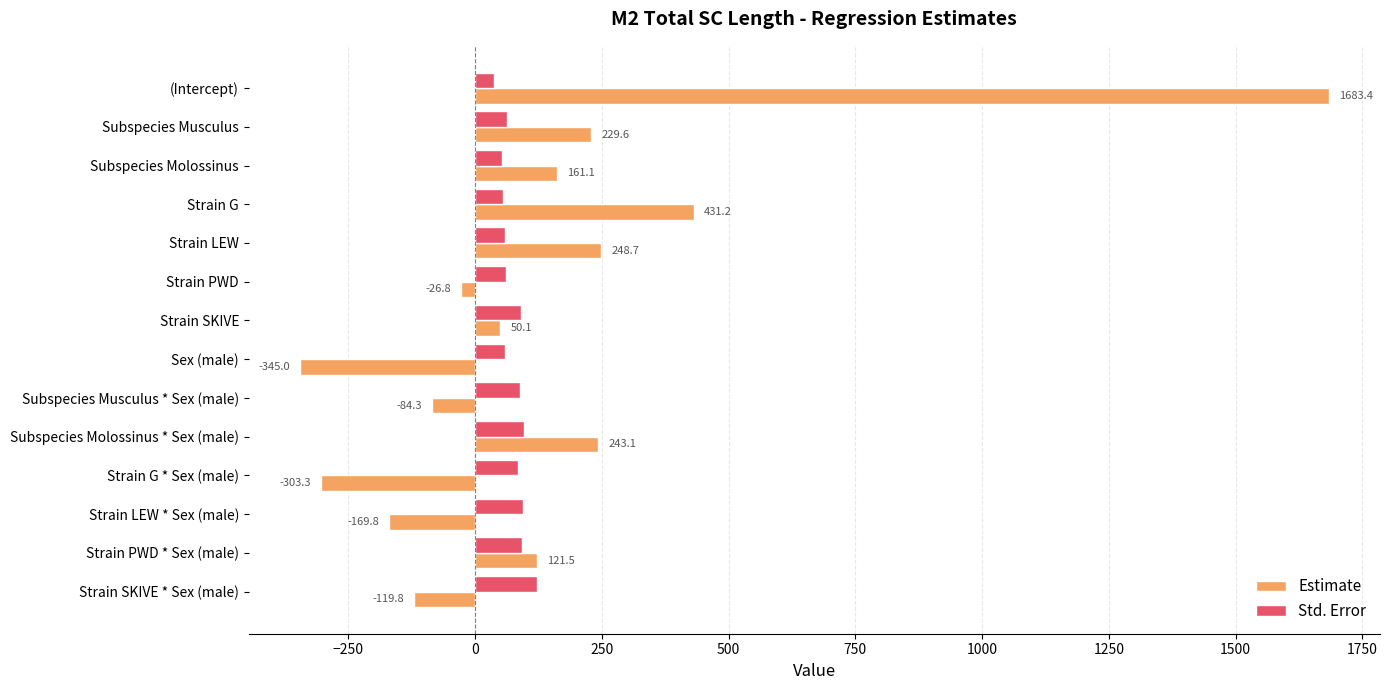

Which series changed the most between Strain LEW and Strain PWD?

Estimate